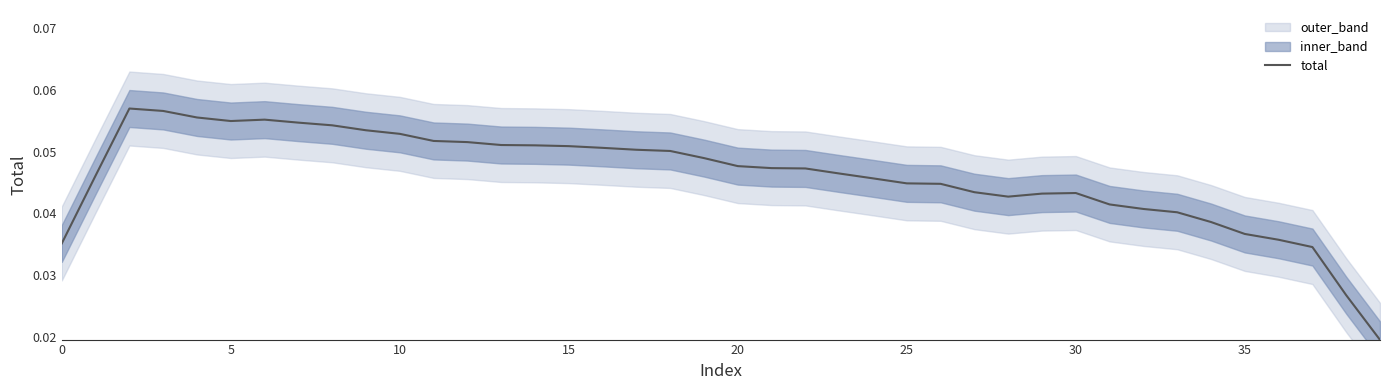

What is the sum of all values?

1.8